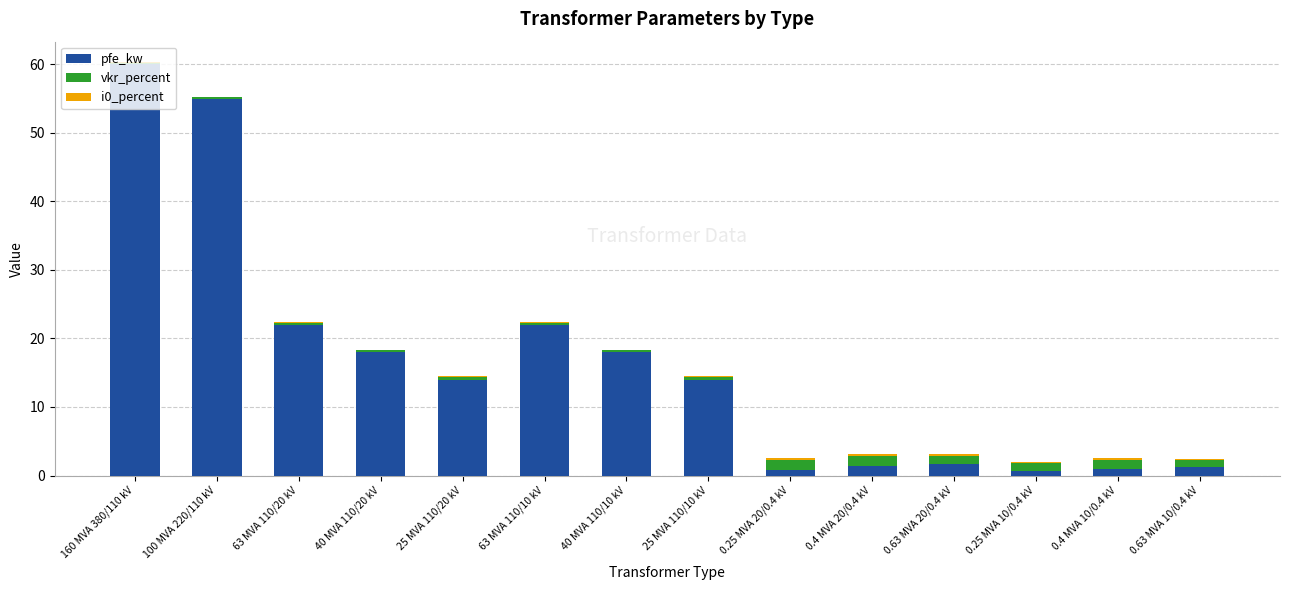

Is it true that pfe_kw equals 55.0 at 100 MVA 220/110 kV?

True